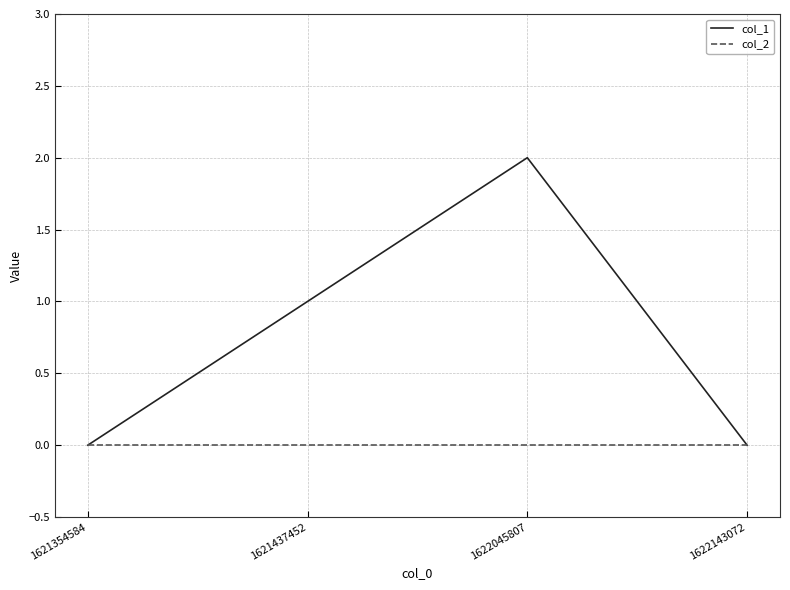

Which label corresponds to the largest value in the chart?

1622045807